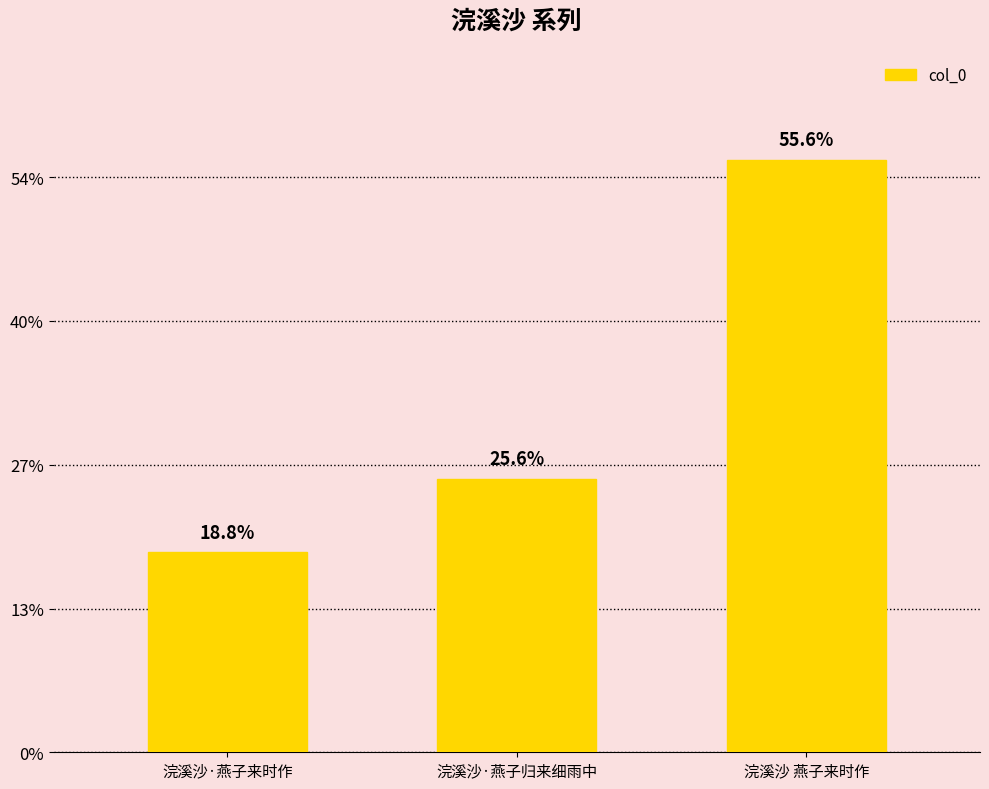

How many data points are less than 380164?

1